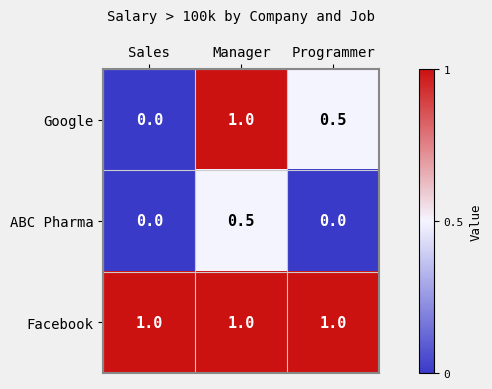

At which category is the sum across all series the highest?

Manager